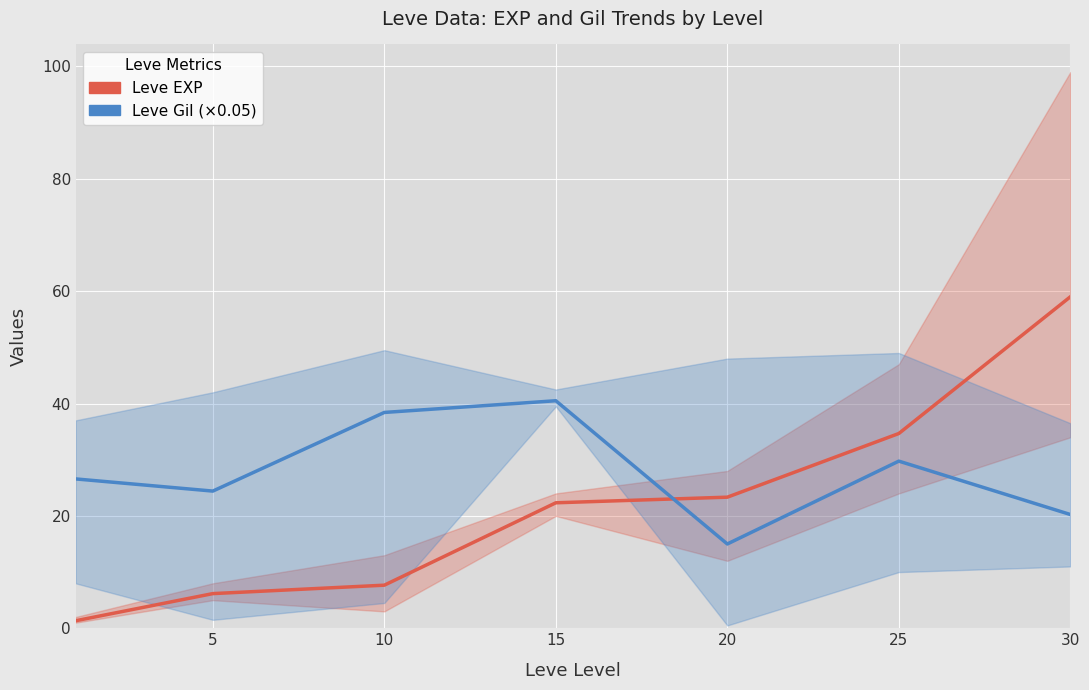

What is the average value of the Leve EXP (mean) series?

22.1